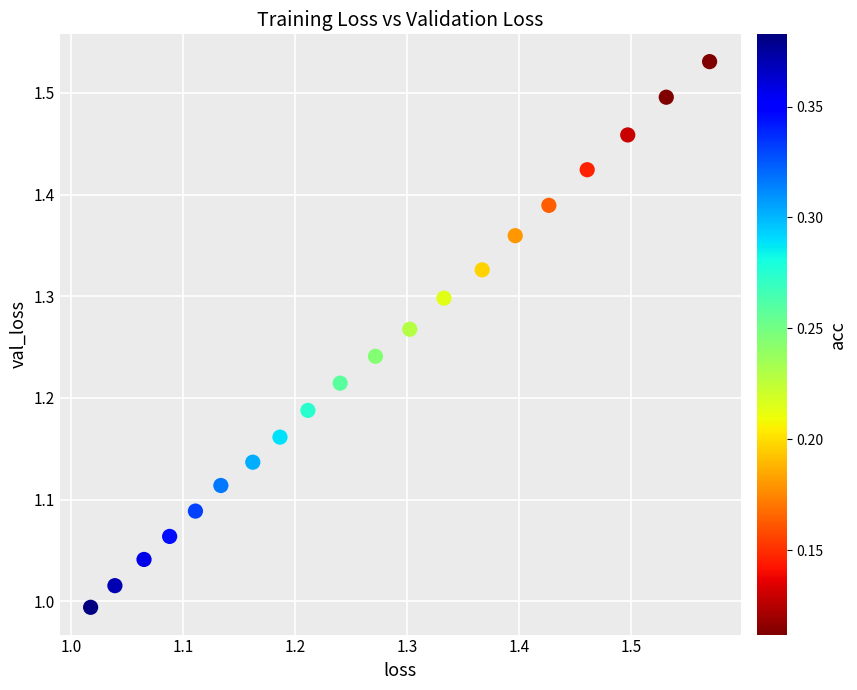

What is the range of X values (max minus min)?

0.6